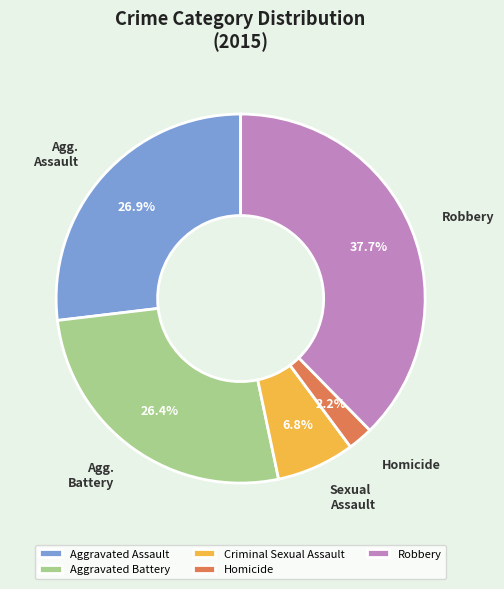

To the nearest percent, what is the average slice percentage?

20%